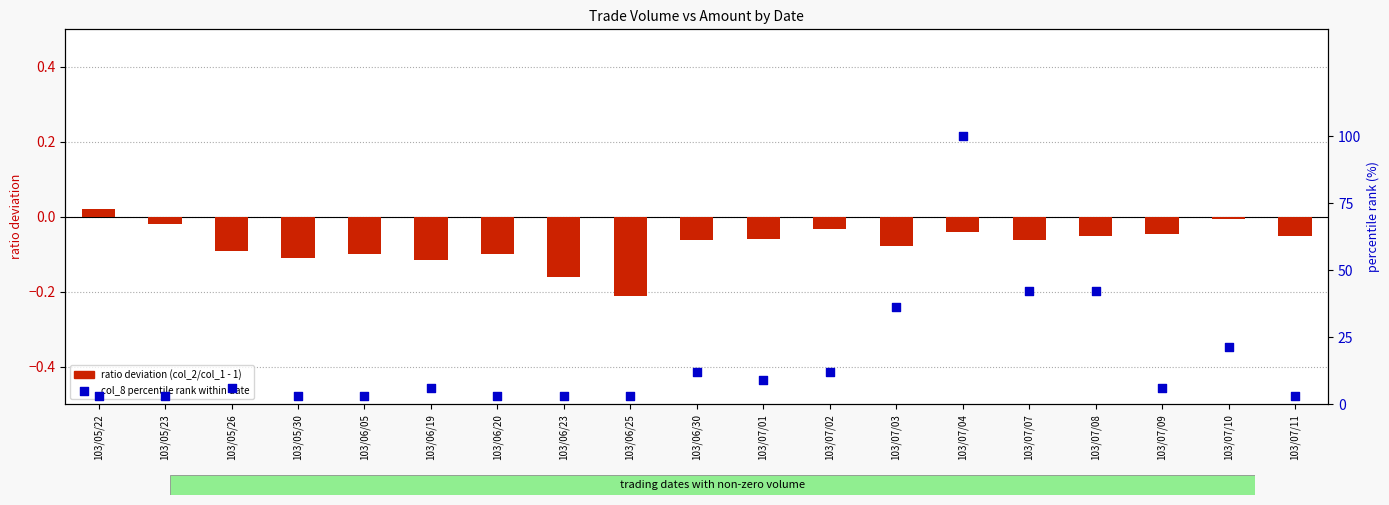

What is the total value across all series at 103/07/01?

9.0